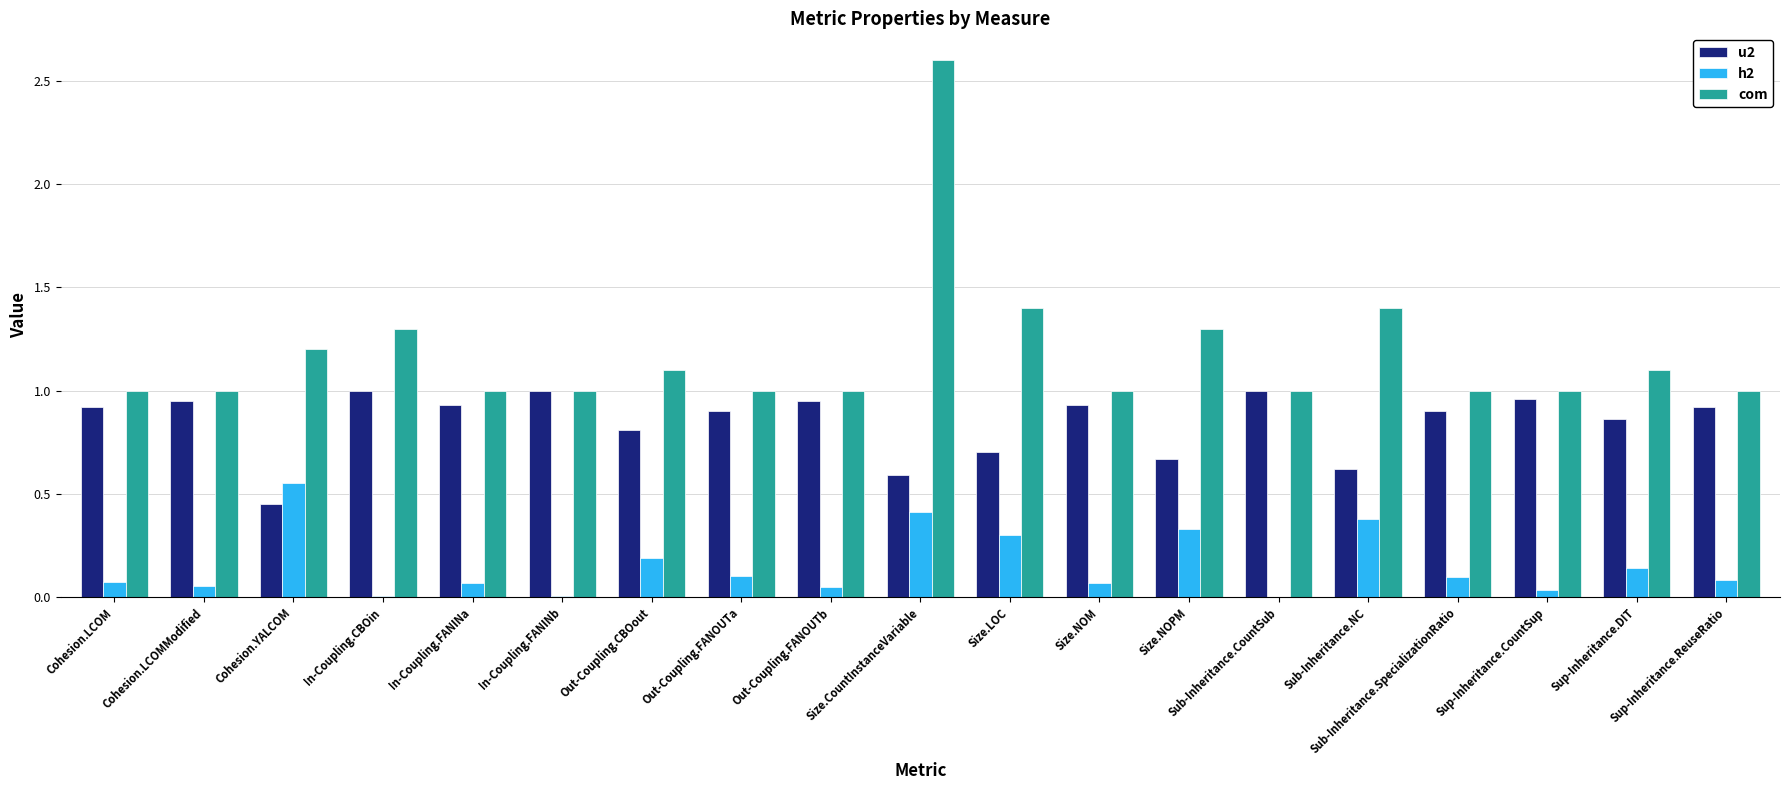

Are the bars grouped side by side (vs. stacked)?

Yes